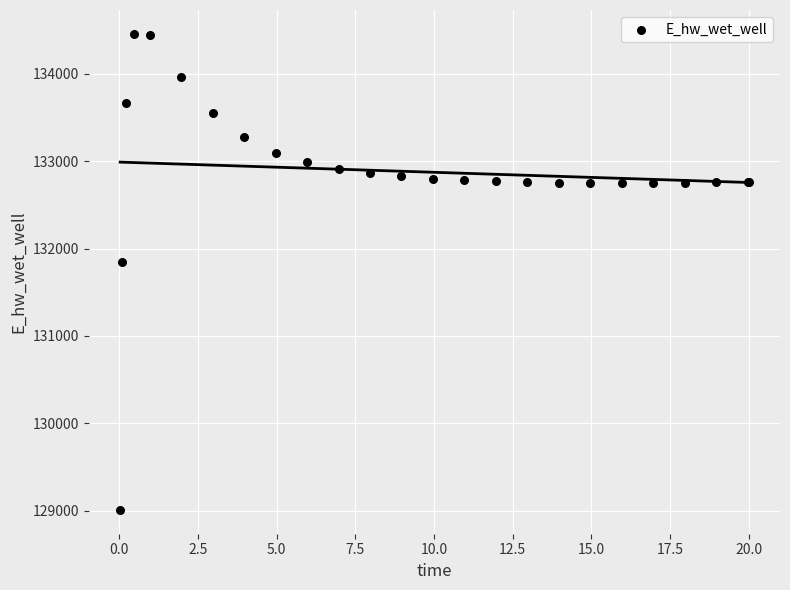

What Y value in the scatter plot is closest to 131732?

131850.9